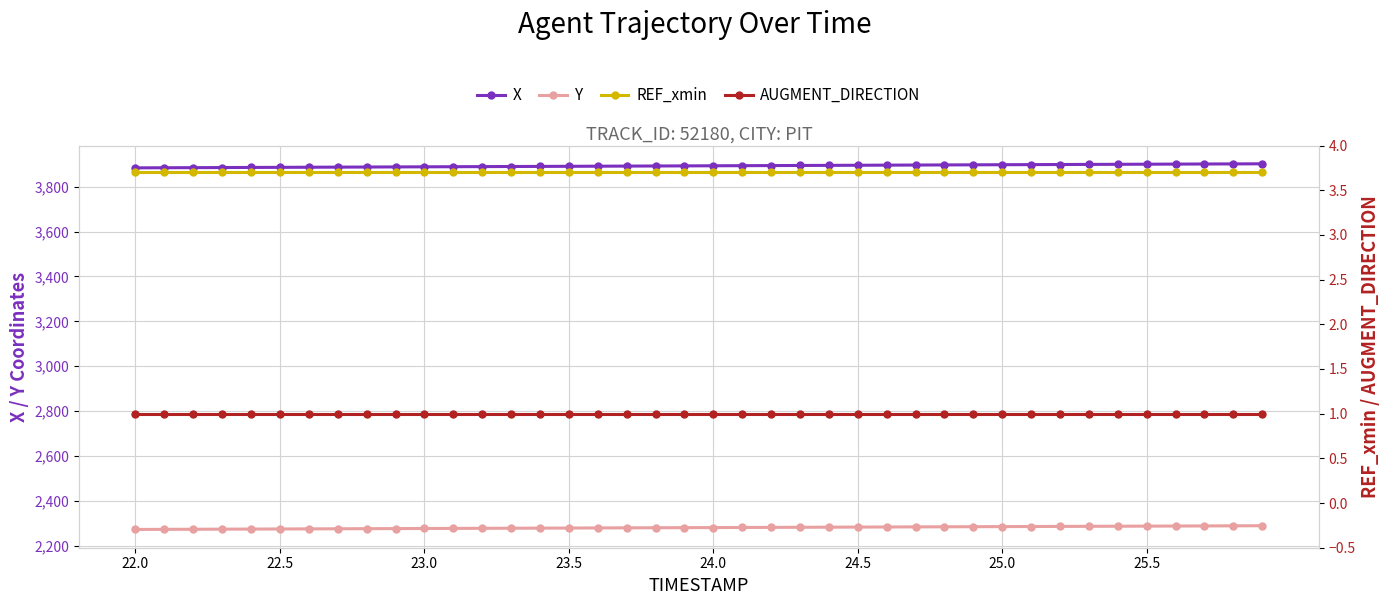

What is the value of the X point at the 21st from the left?

3893.5